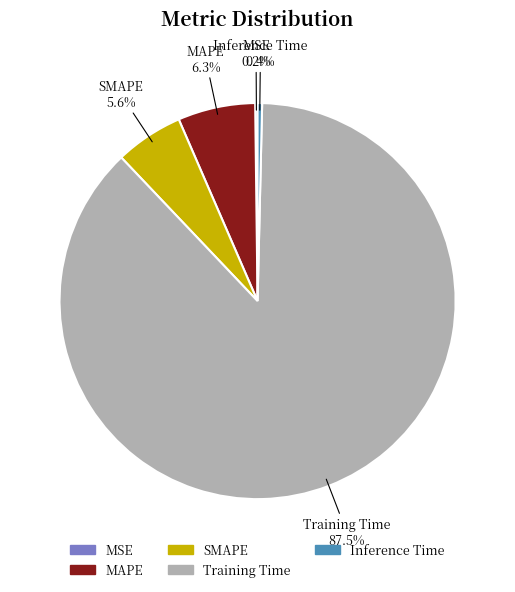

To the nearest percent, what is the average slice percentage?

20%